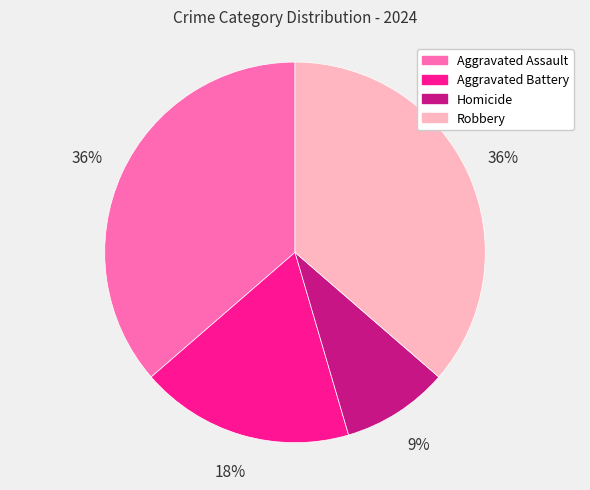

Is there a majority slice in this chart?

No